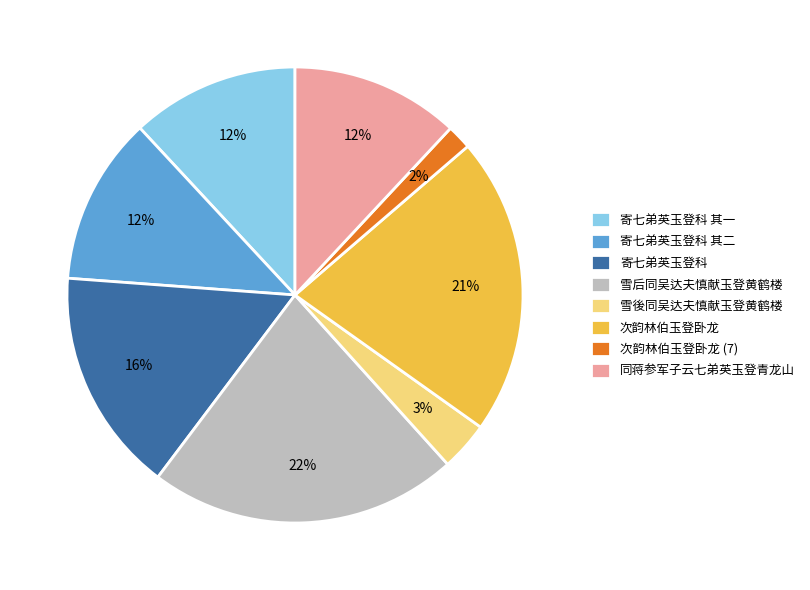

True or false: 寄七弟英玉登科 其二 accounts for 12% of the total.

True